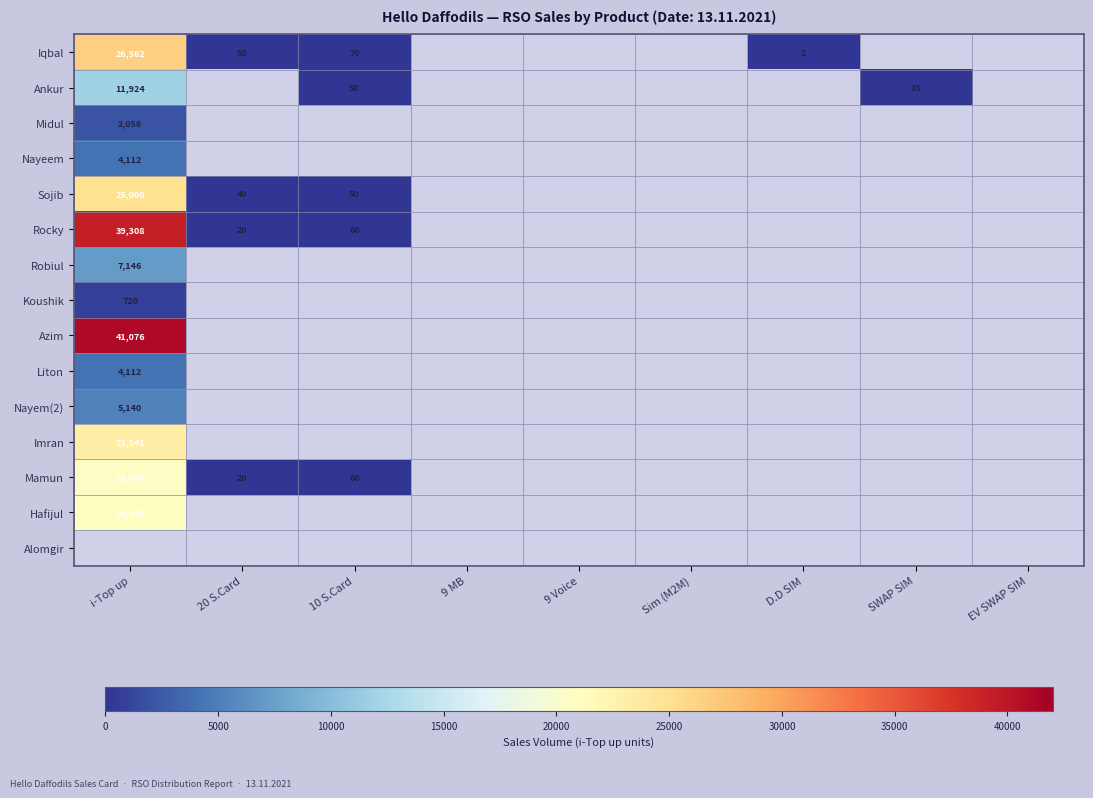

Which category has the highest value in the Azim series?

i-Top up